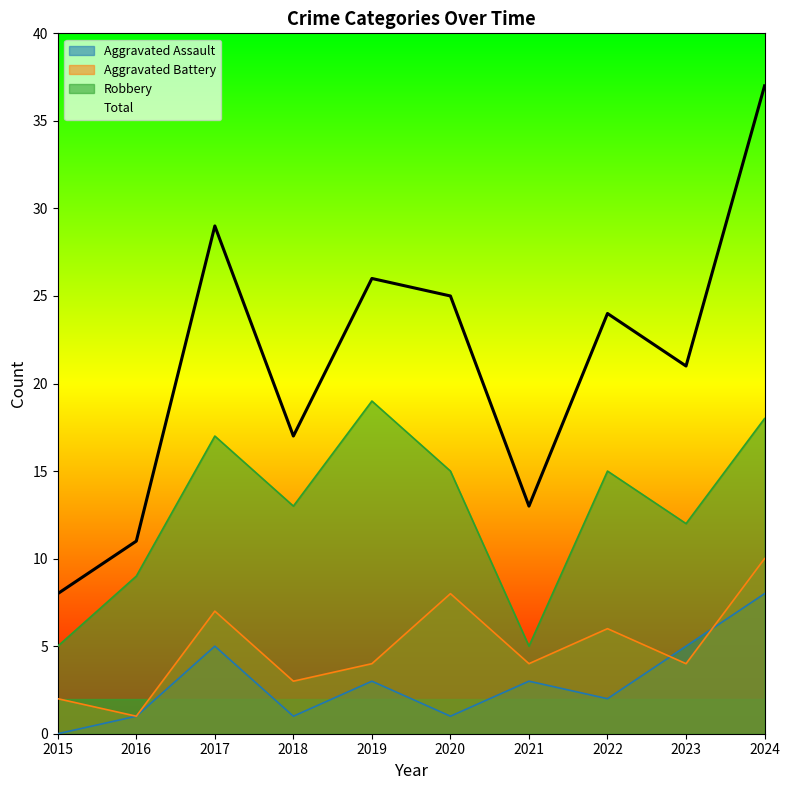

Which label corresponds to the smallest value in the chart?

2015